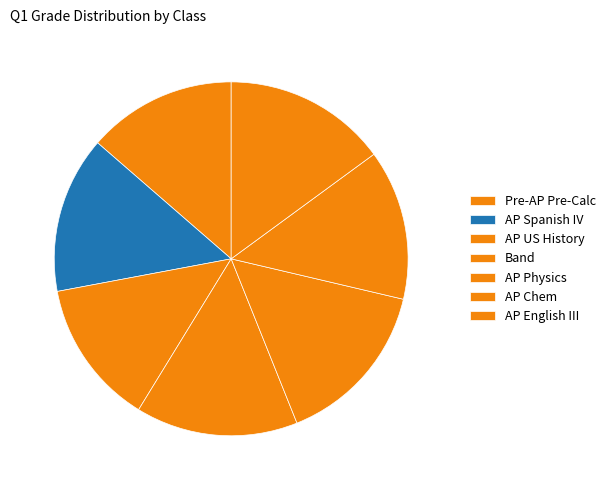

How many slices are in this pie chart?

7